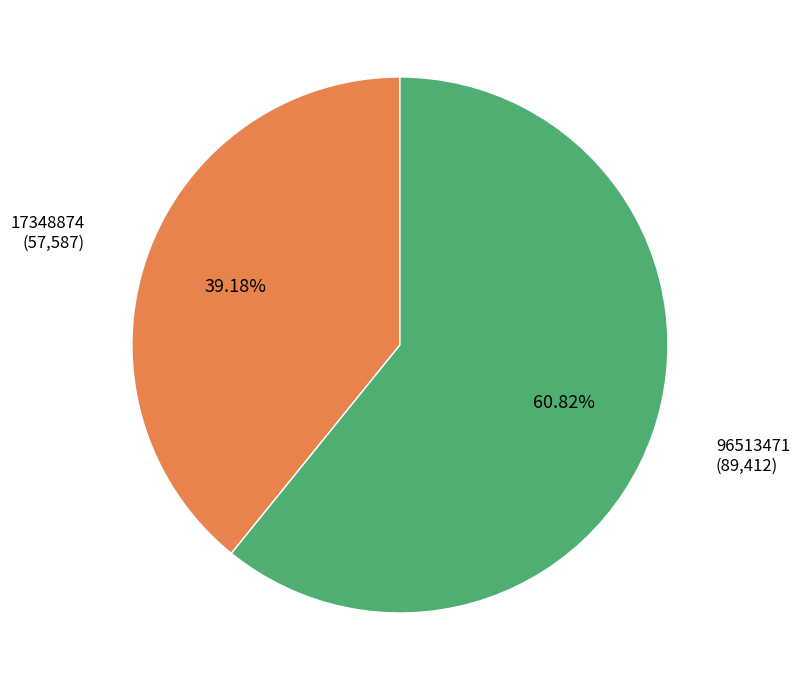

Is there any slice that represents more than half of the pie?

Yes